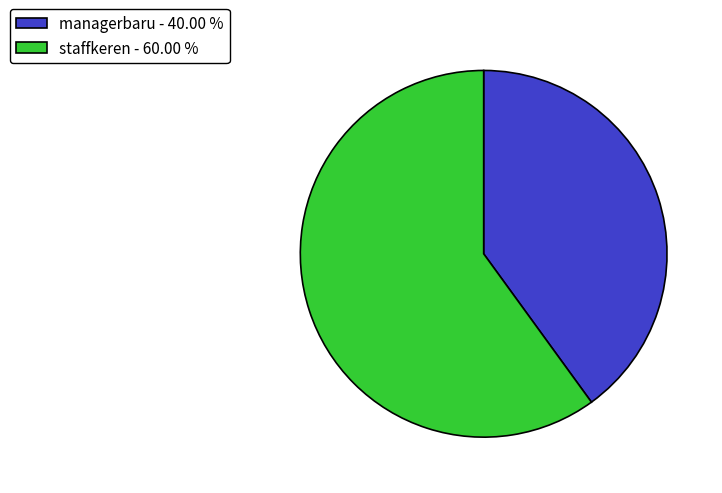

Do staffkeren - 60.00 % and managerbaru - 40.00 % together represent more than half of the pie?

Yes